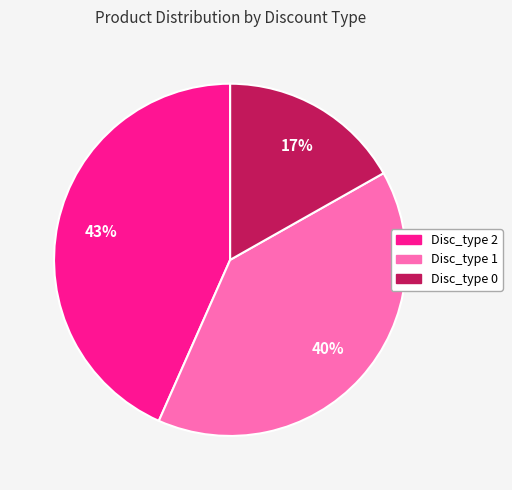

Approximately how many times larger is the value at Disc_type 1 compared to Disc_type 2?

0.9